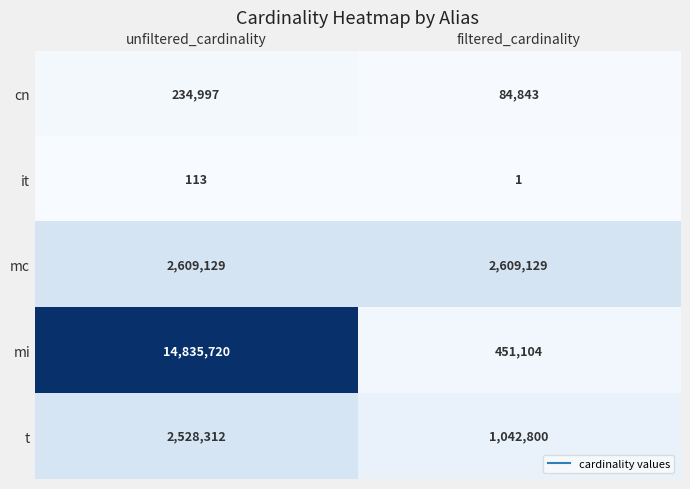

List the series in order of their peak value, lowest first.

it, cn, t, mc, mi